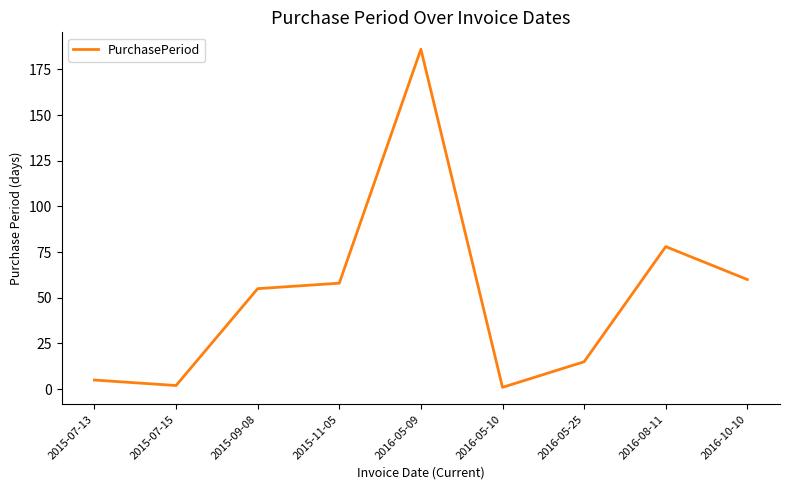

Is it true that the value at 2015-09-08 is 24?

False